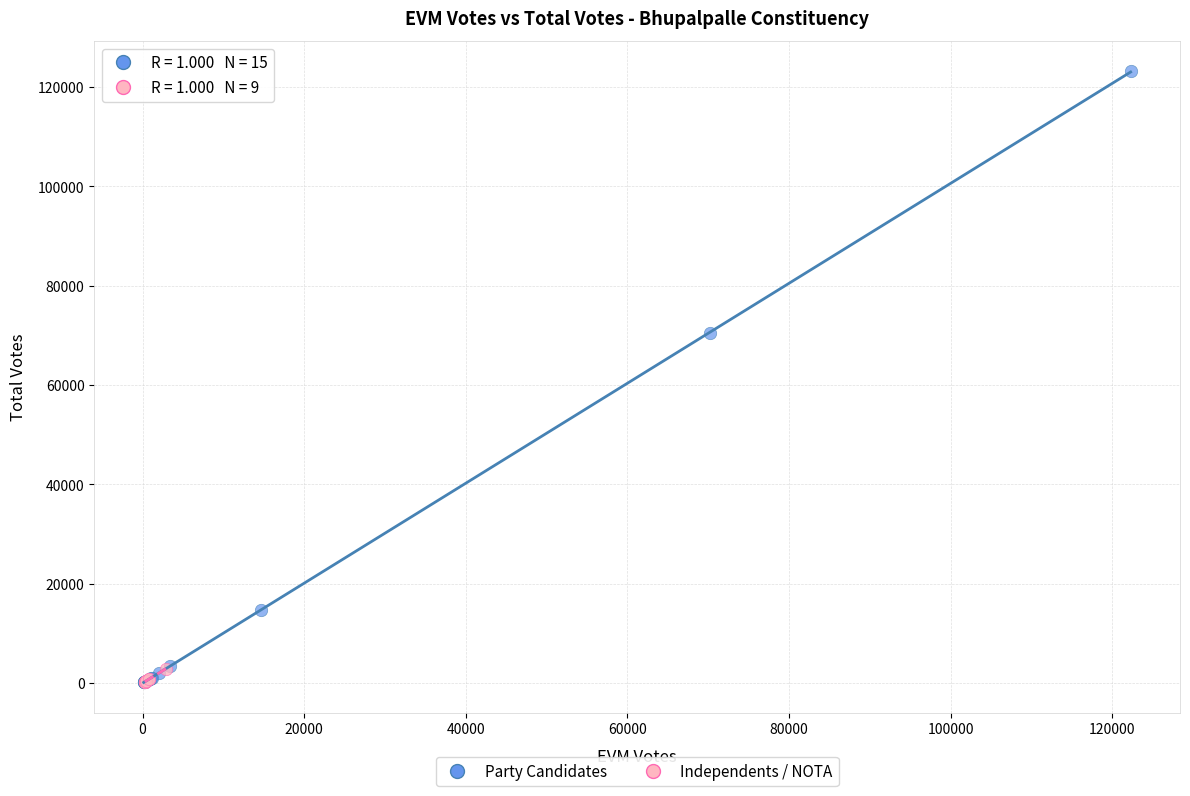

Which series contains the highest Y value?

Party Candidates